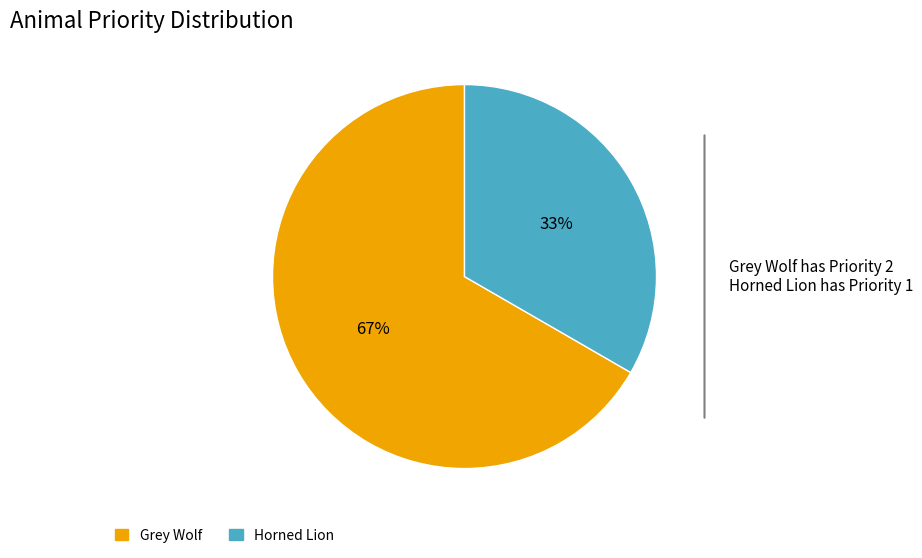

What is the majority slice?

Grey Wolf